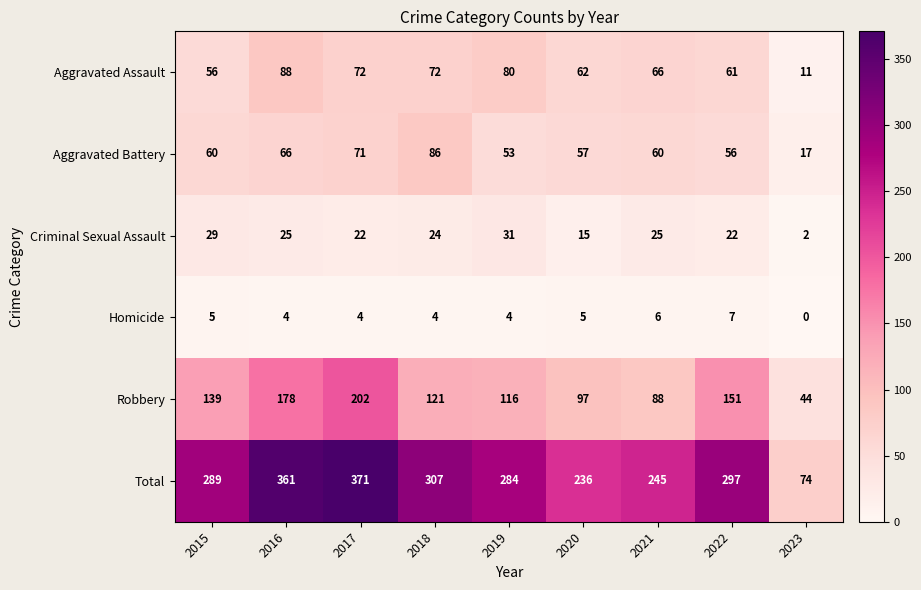

Between 2019 and 2023, which series saw the biggest shift?

Total